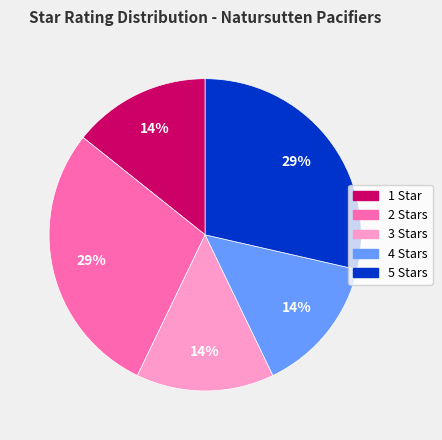

Combined, do 2 Stars and 1 Star account for over 50%?

No